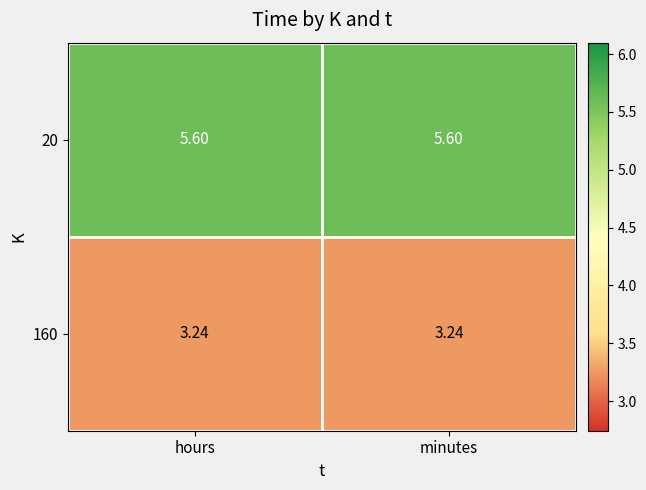

What is the spread (max minus min) of values at hours?

2.4